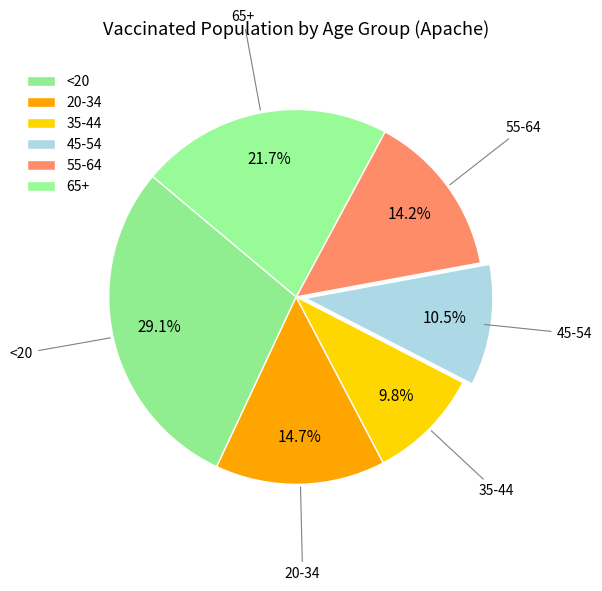

What percentage is the 35-44 slice, to the nearest percent?

10%